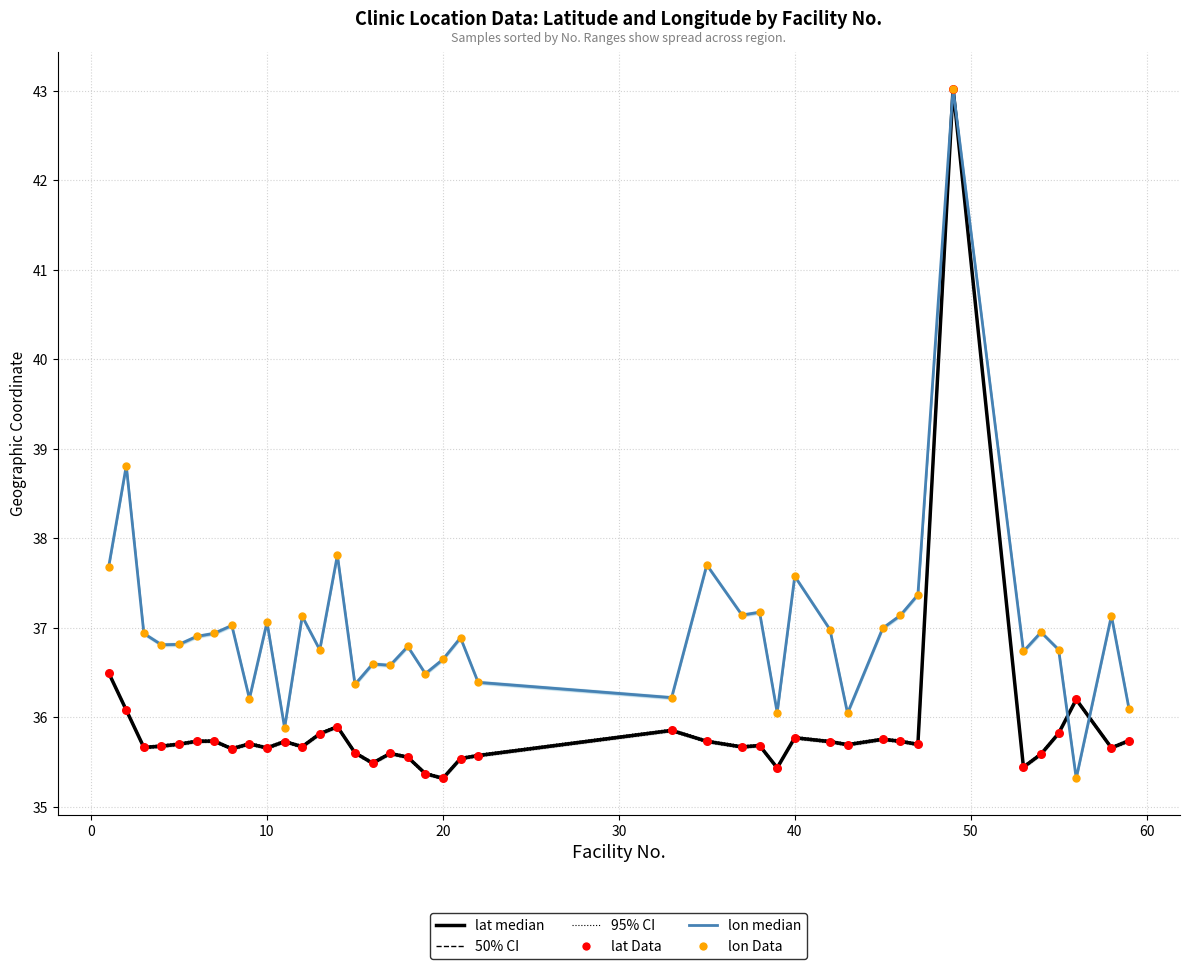

Which series contains the highest Y value?

lat (median)